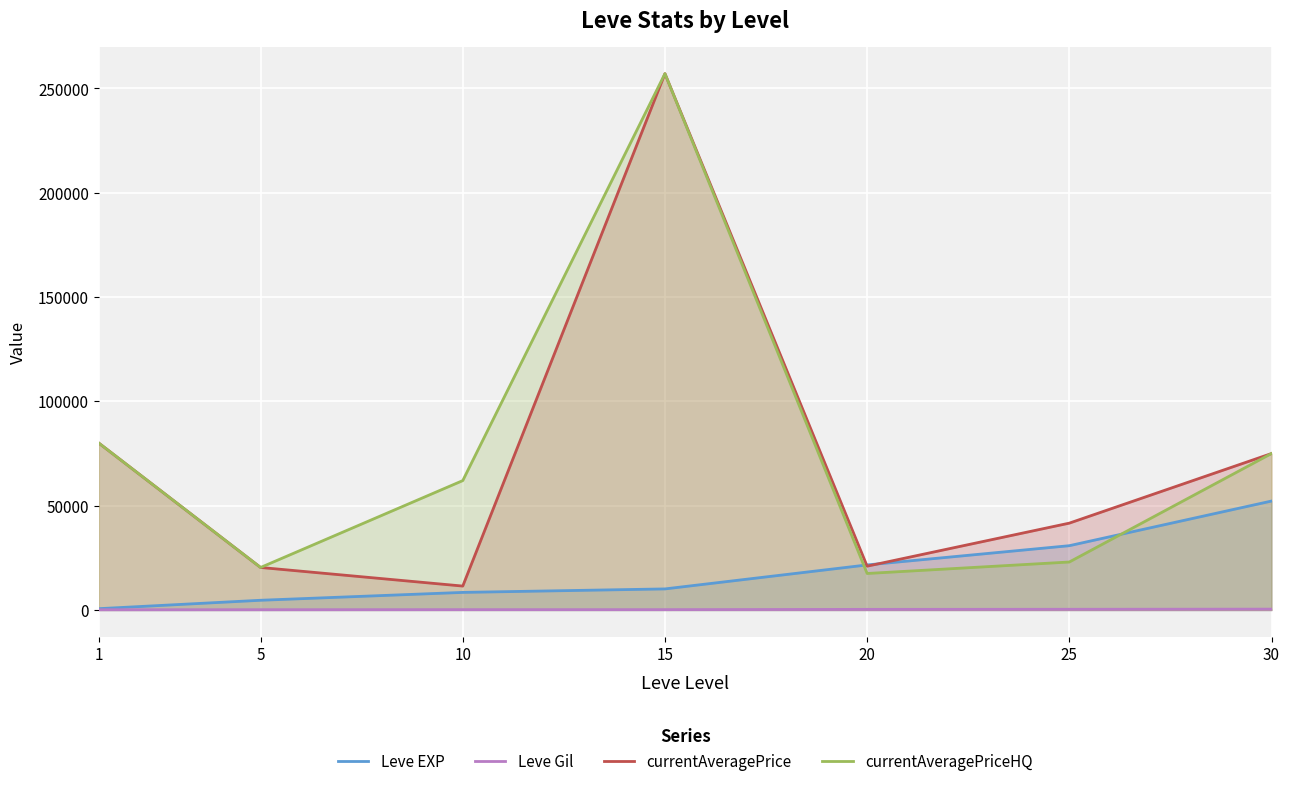

The value of currentAveragePrice at 30 is 74999. True or false?

True